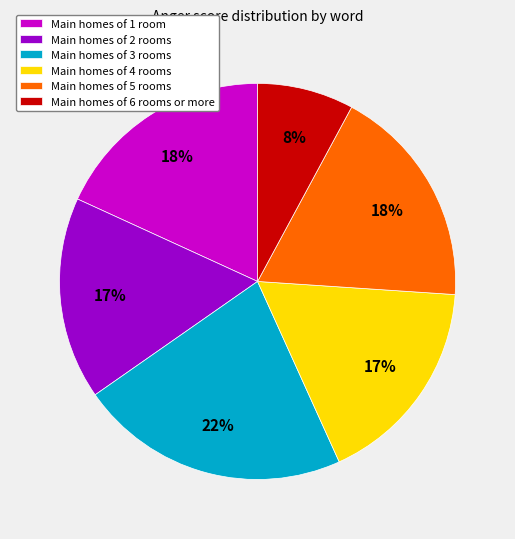

To the nearest percent, what is the combined percentage of Main homes of 1 room and Main homes of 6 rooms or more?

26%